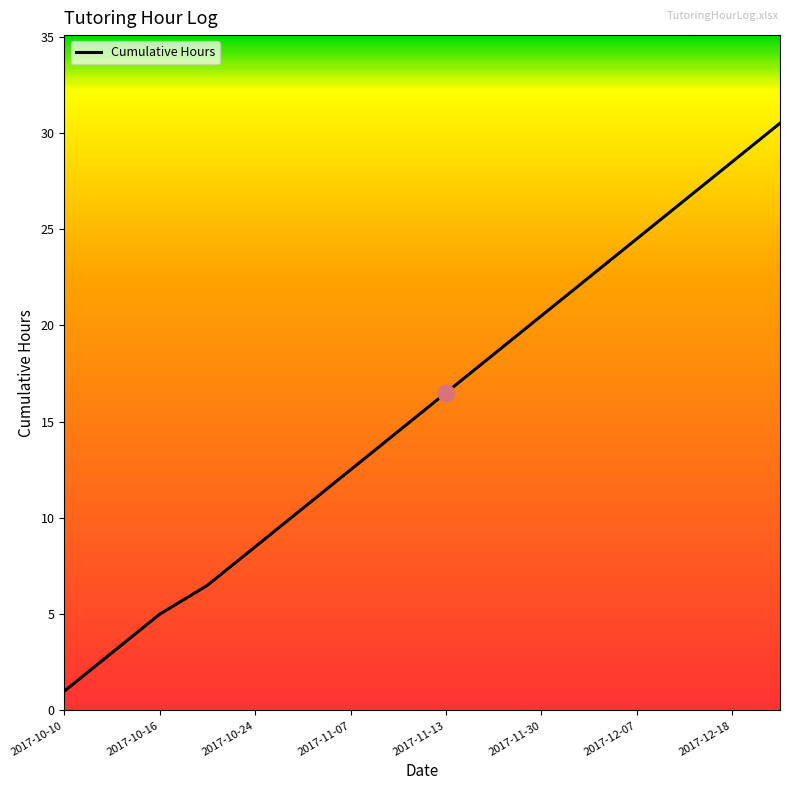

Reading right to left, transcribe all the data shown in this chart.

30.5	28.5	26.5	24.5	22.5	20.5	18.5	16.5	14.5	12.5	10.5	8.5	6.5	5.0	3.0	1.0